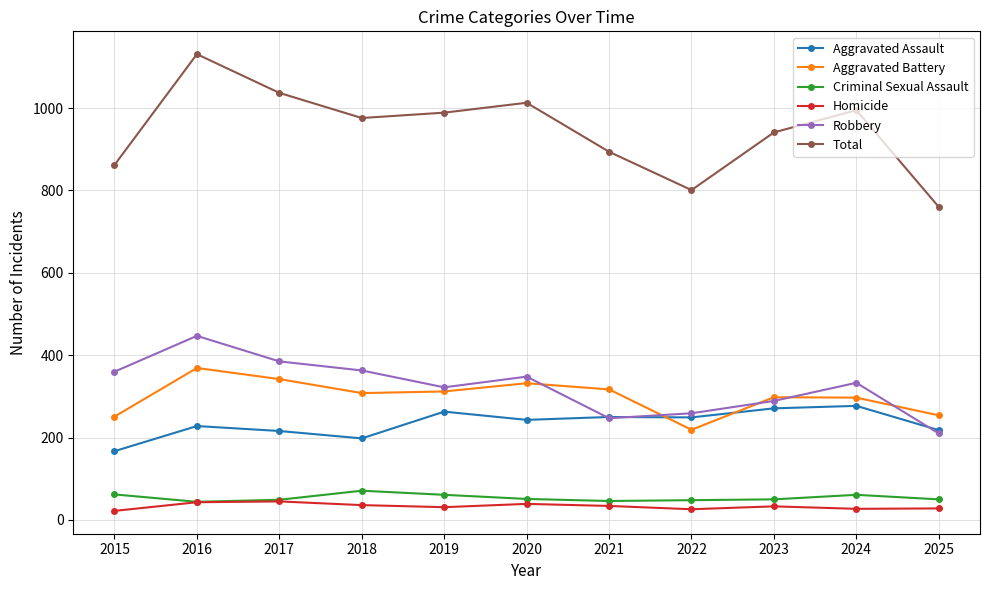

True or false: Aggravated Battery has a value of 130 at 2016.

False